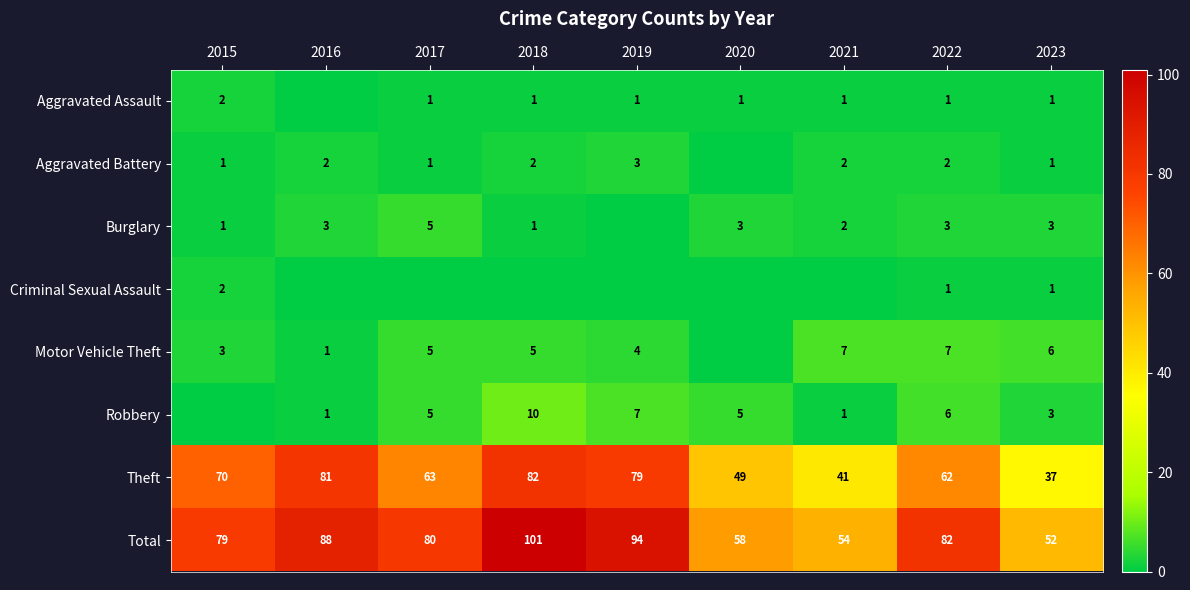

The value of Motor Vehicle Theft at 2022 is 5. True or false?

False